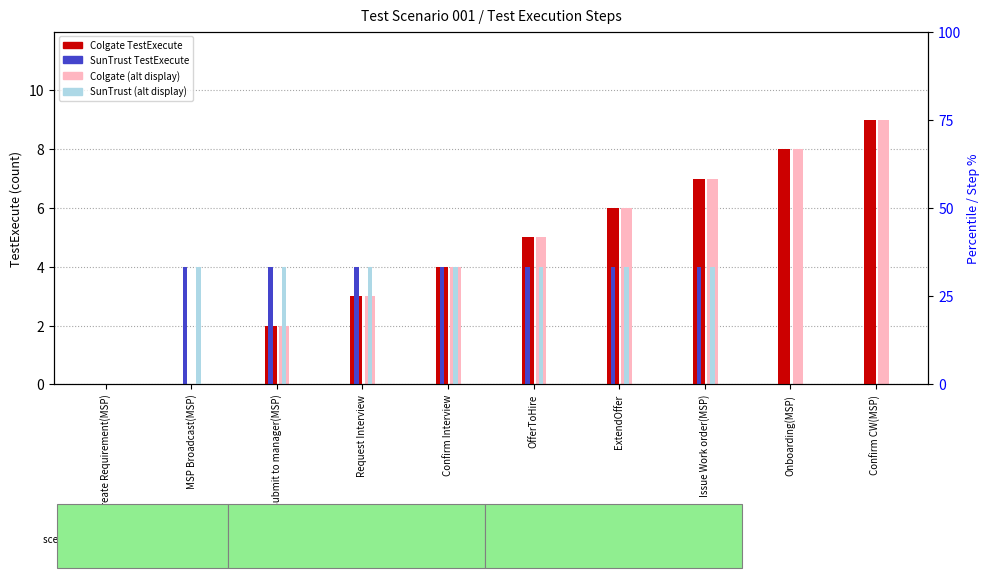

How many positive values does the SunTrust (alt) series have?

7